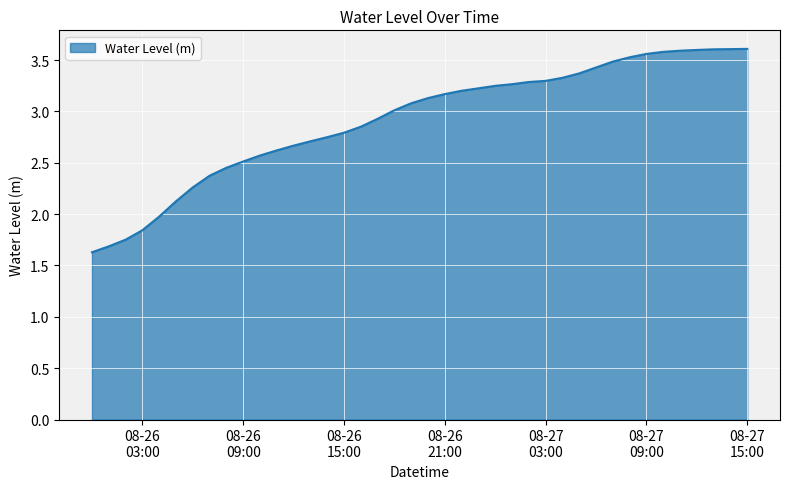

What is the smallest value displayed?

1.6